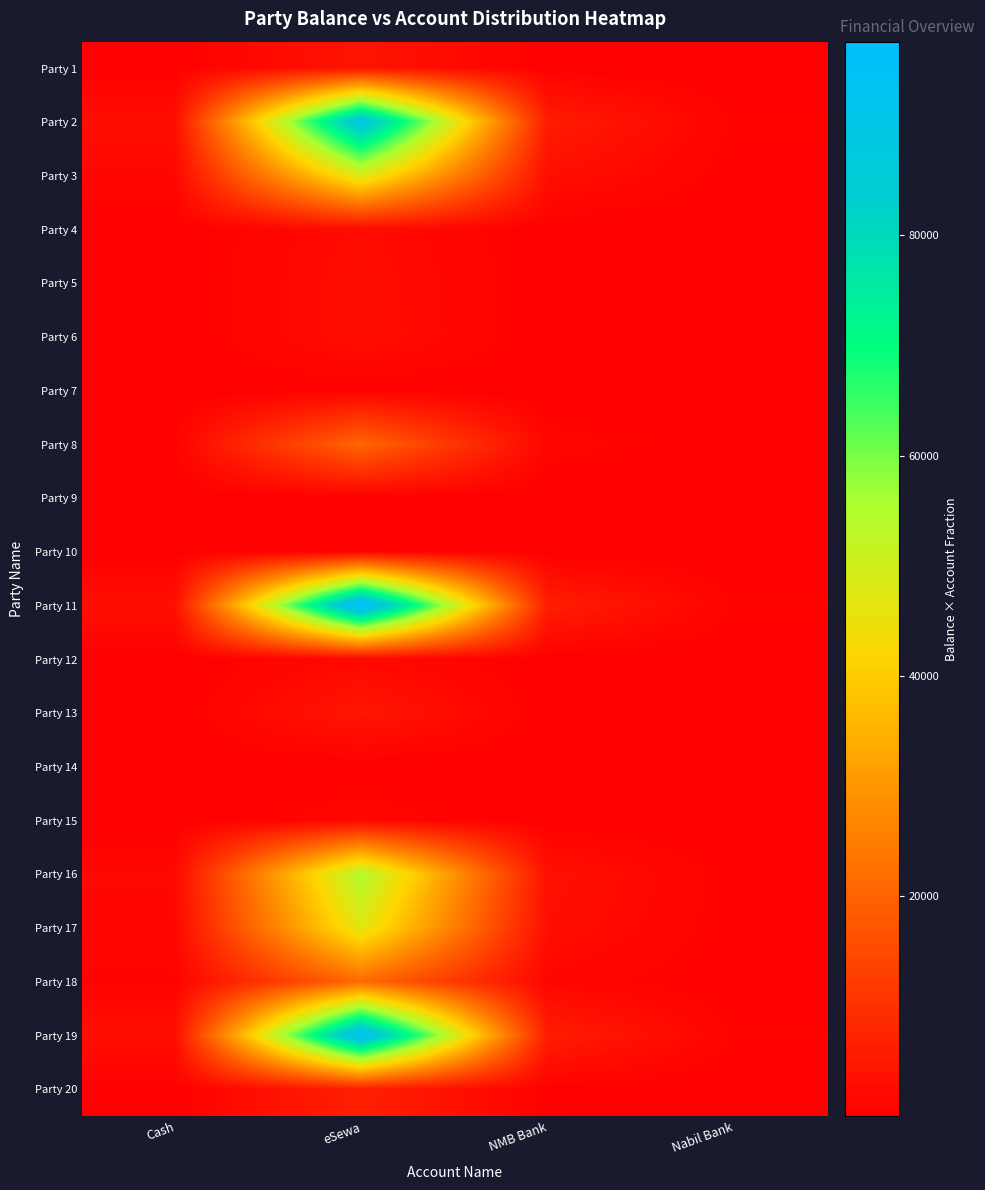

What is the minimum value shown in the chart?

0.4